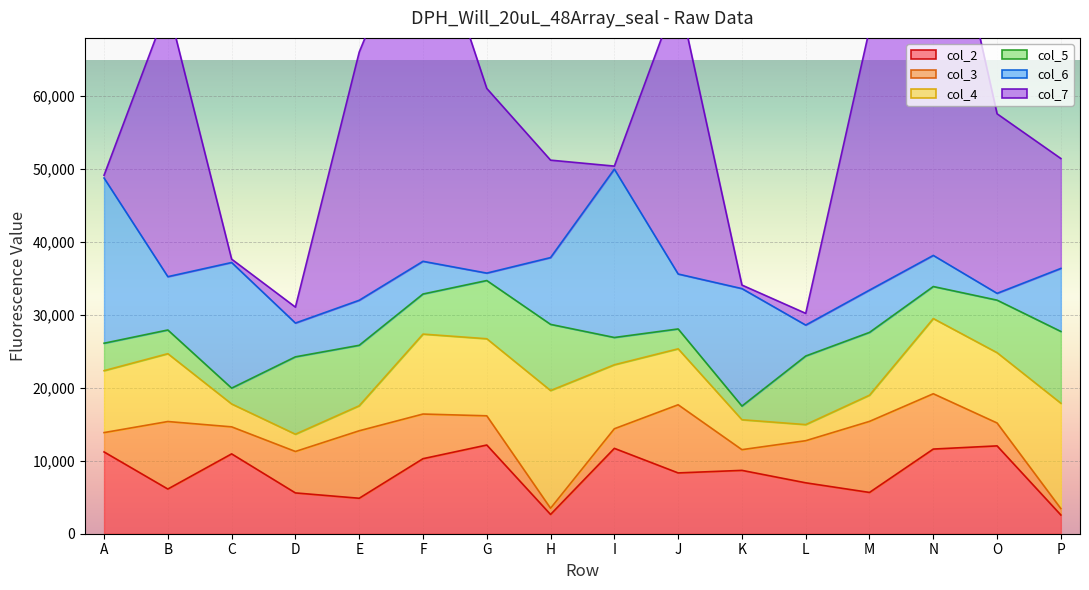

What are all the series names shown in the legend?

col_2, col_3, col_4, col_5, col_6, col_7